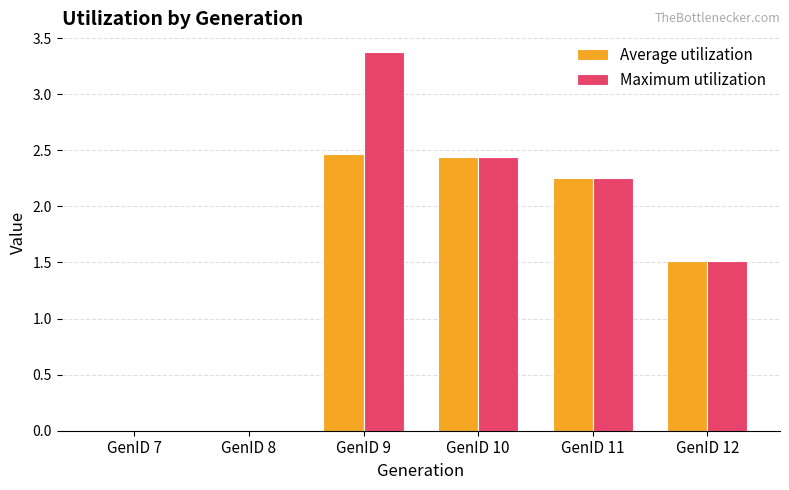

How many values in the Maximum utilization series exceed 2?

3